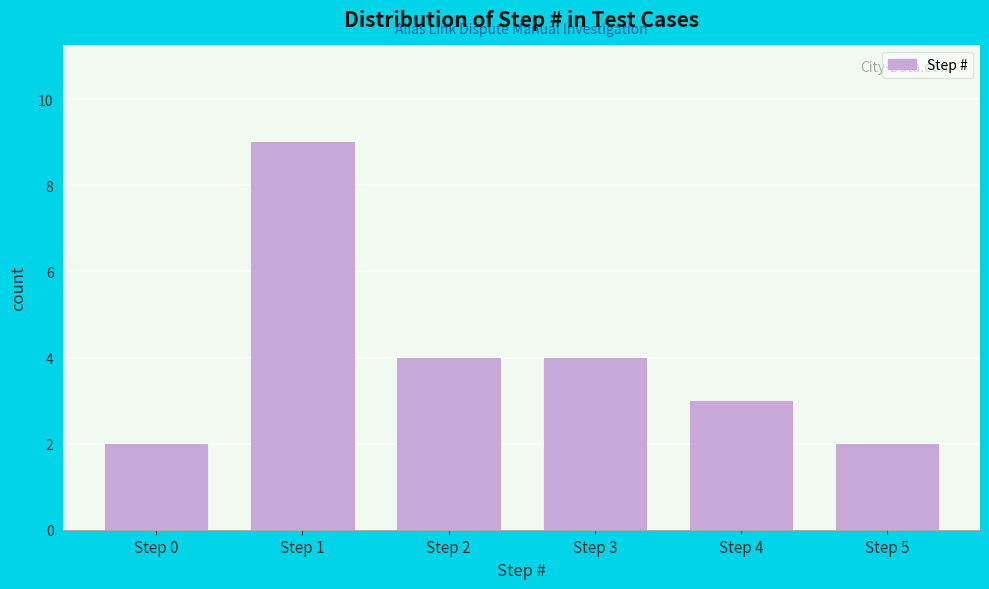

Reading left to right, transcribe all the data shown in this chart.

2	9	4	4	3	2